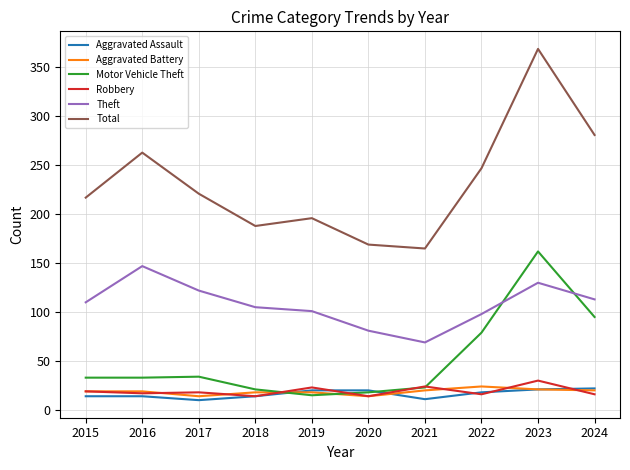

Which category has the highest value across all series?

2023